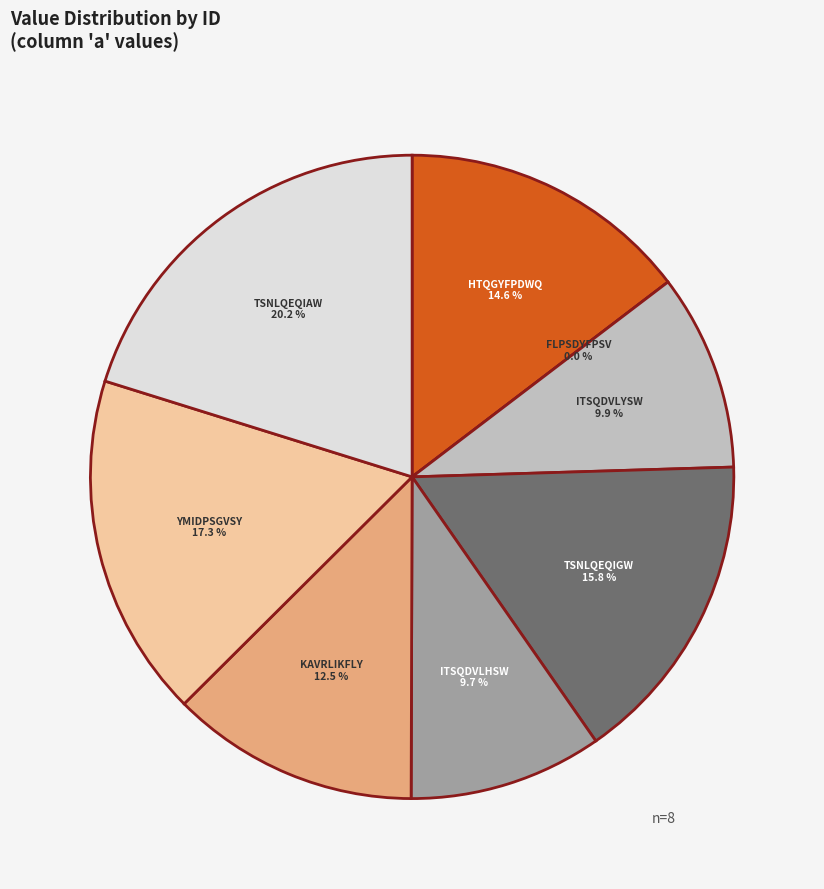

Do ITSQDVLHSW and ITSQDVLYSW together represent more than half of the pie?

No